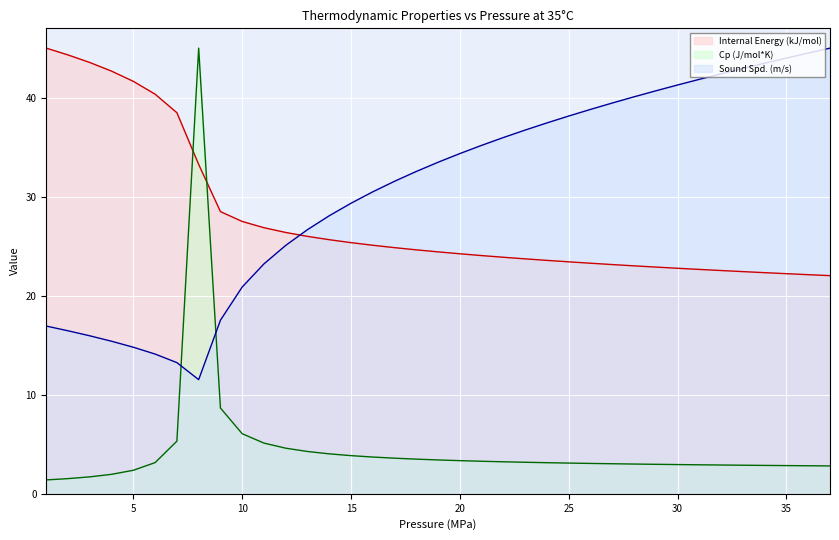

What is the greatest value displayed?

45.0